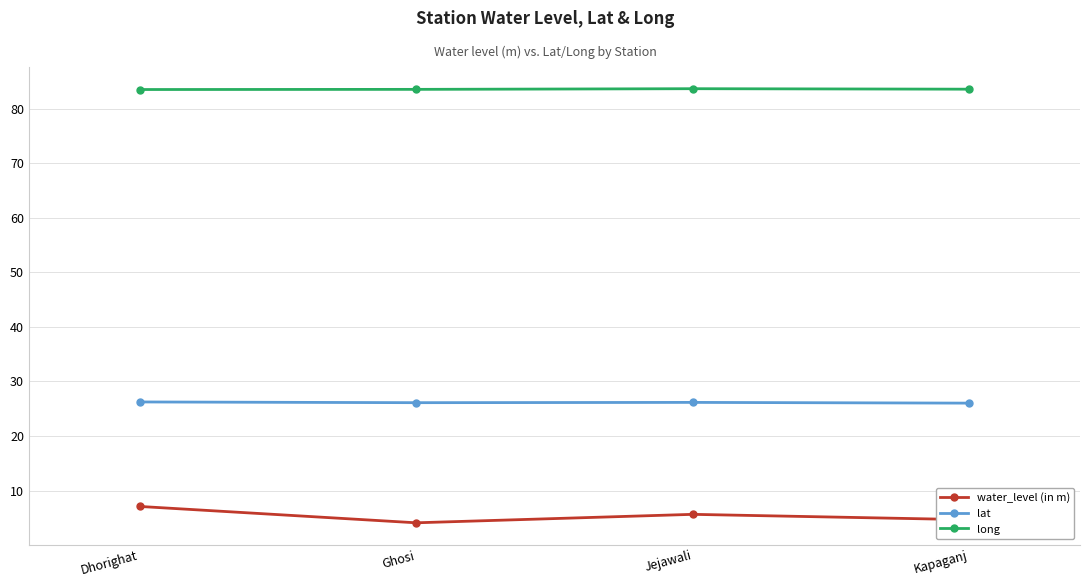

In water_level (in m), how many points are lower than both neighbors (excluding endpoints)?

1